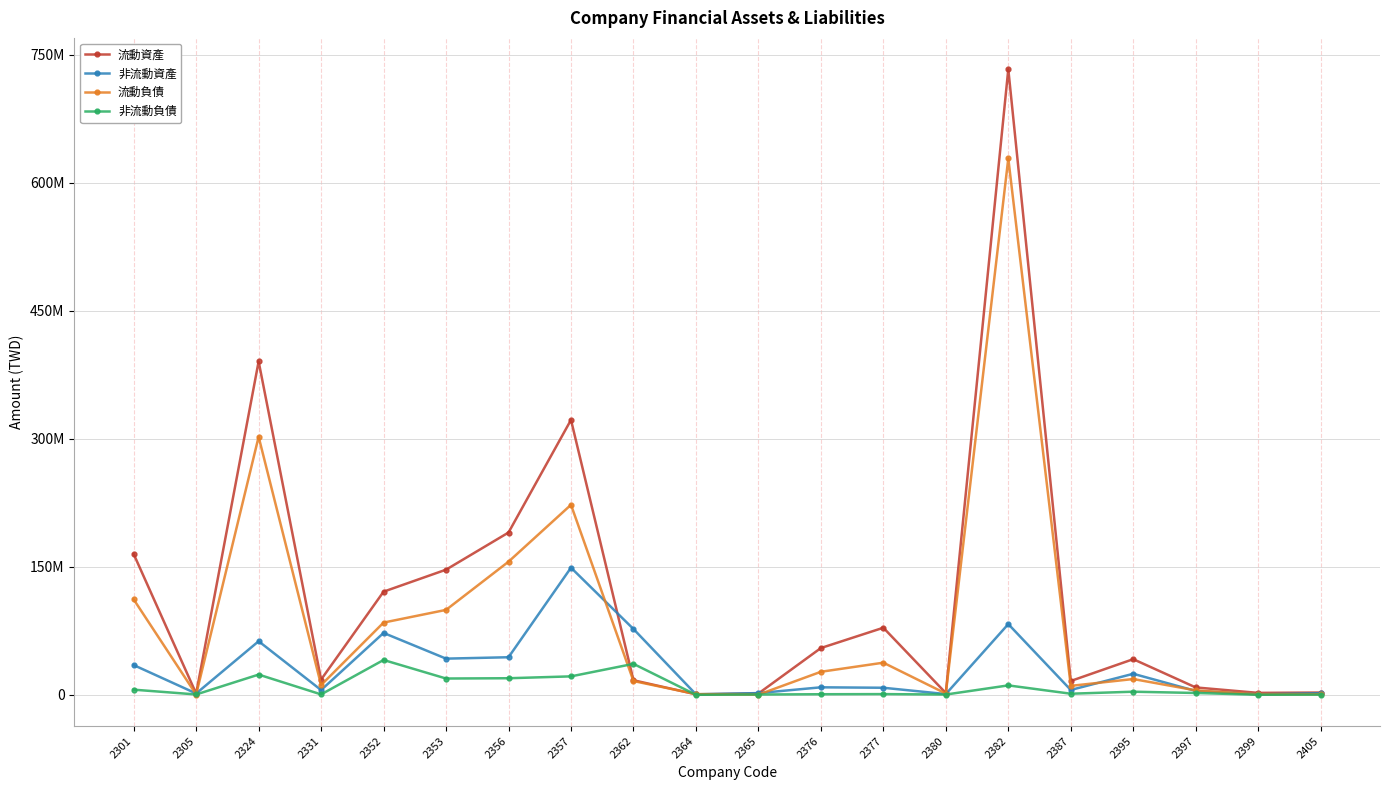

What is the difference between the 流動資產 values at 2380 and 2352?

118774185